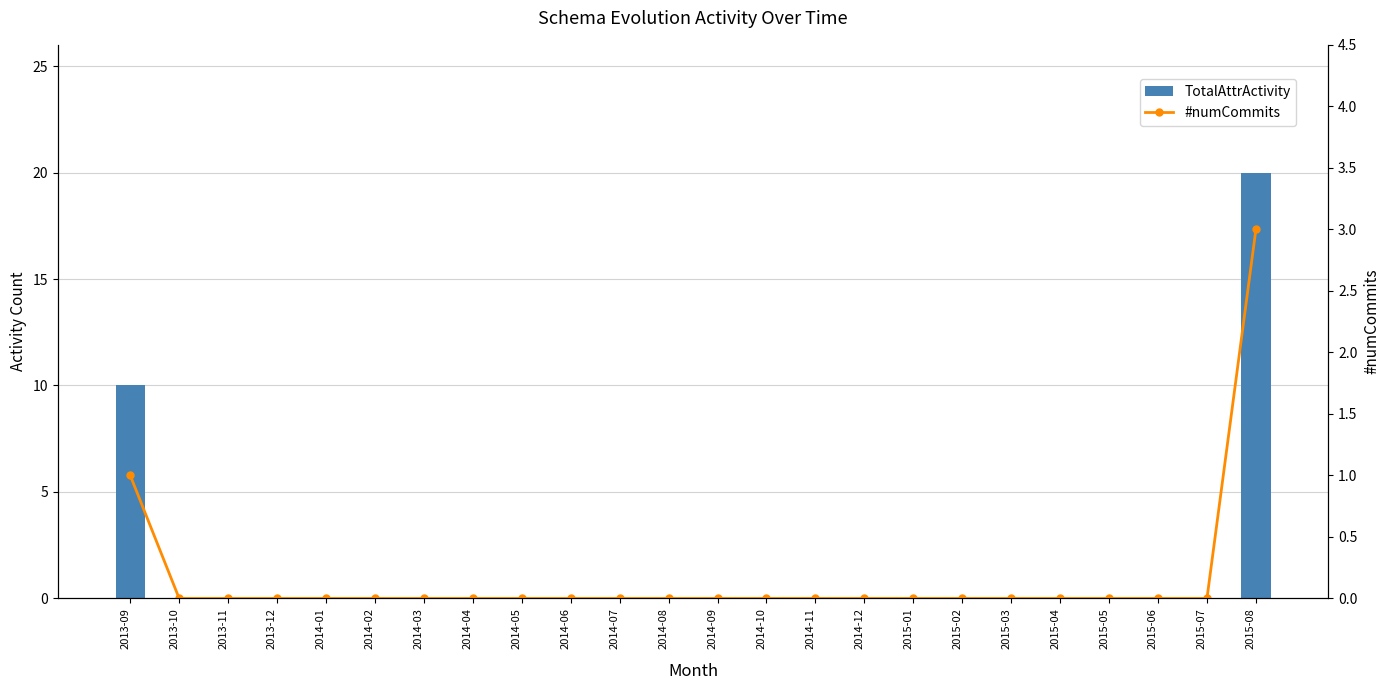

How many positive values does the #numCommits series have?

2